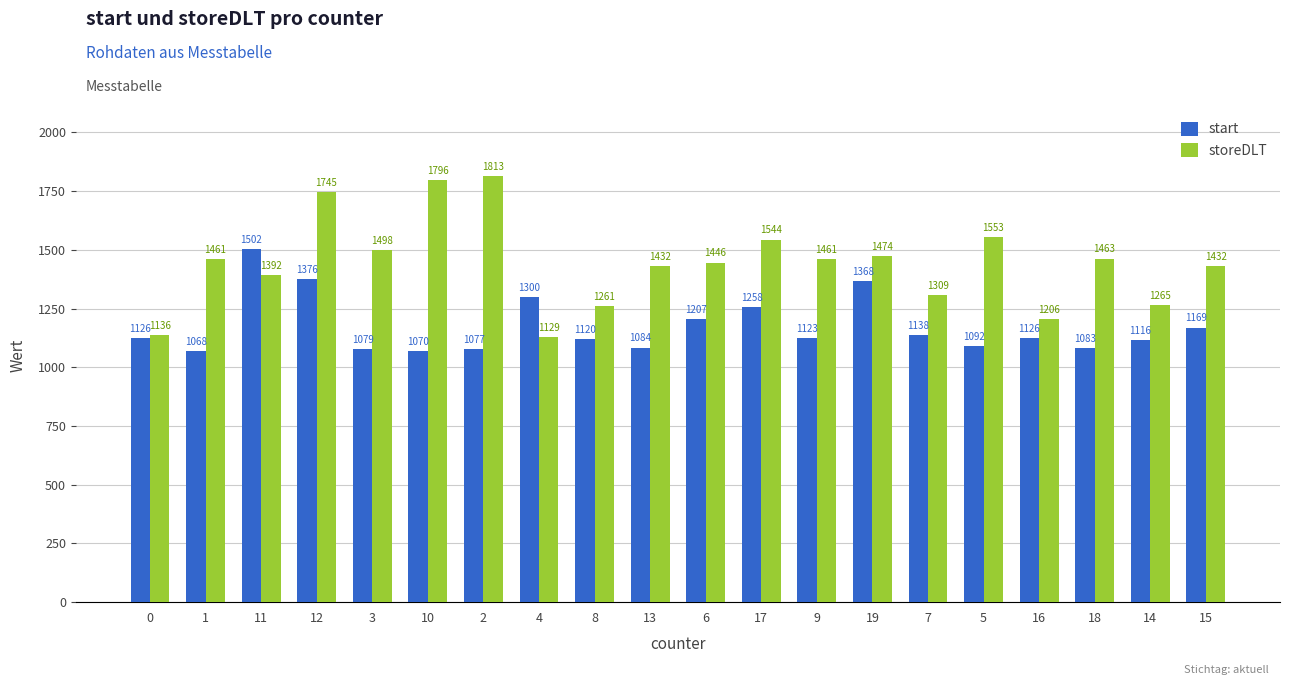

Rank the series by their maximum value, from highest to lowest.

storeDLT, start